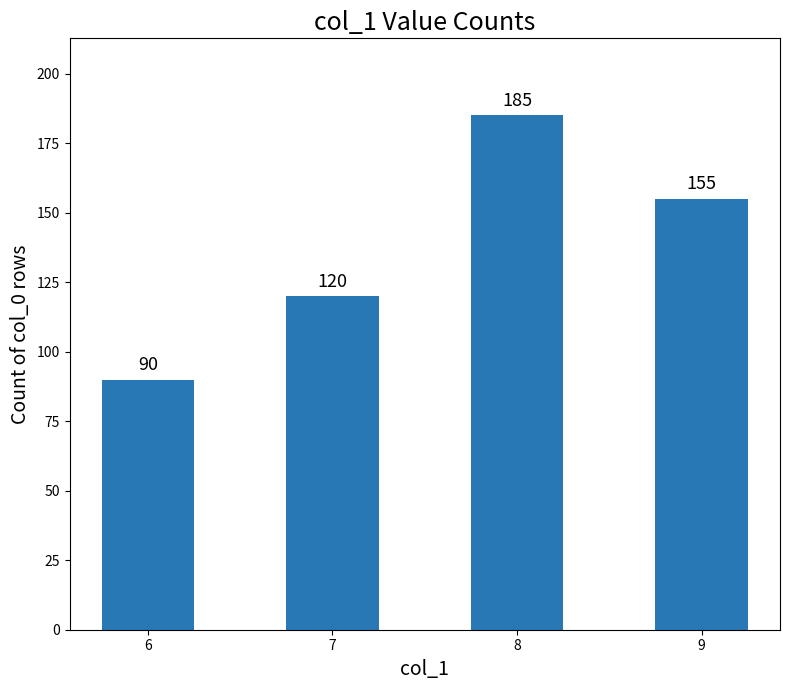

How many data points are less than 155?

2